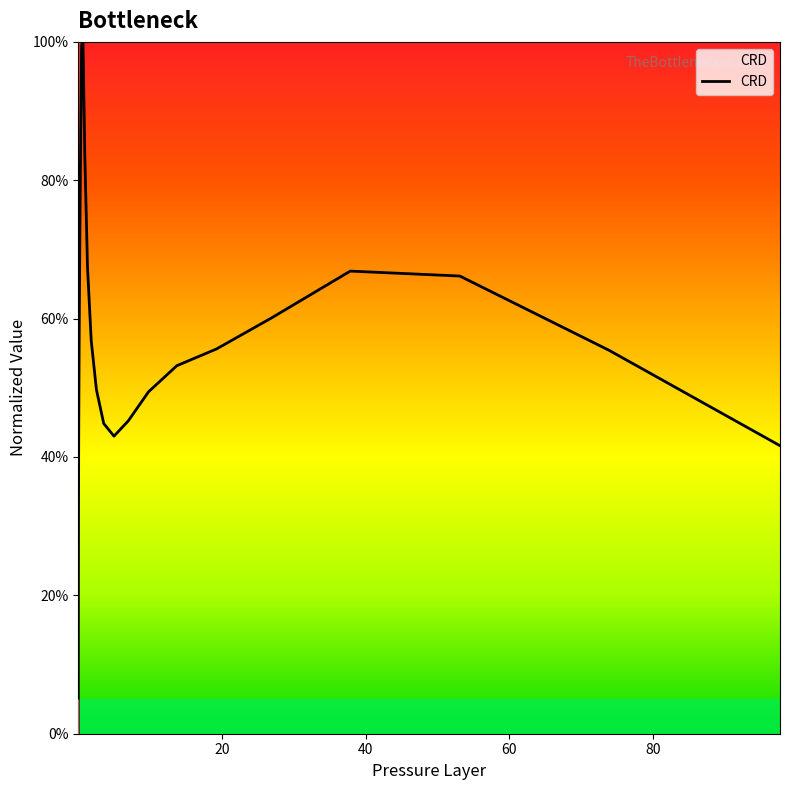

What is the maximum value shown in the chart?

100.0